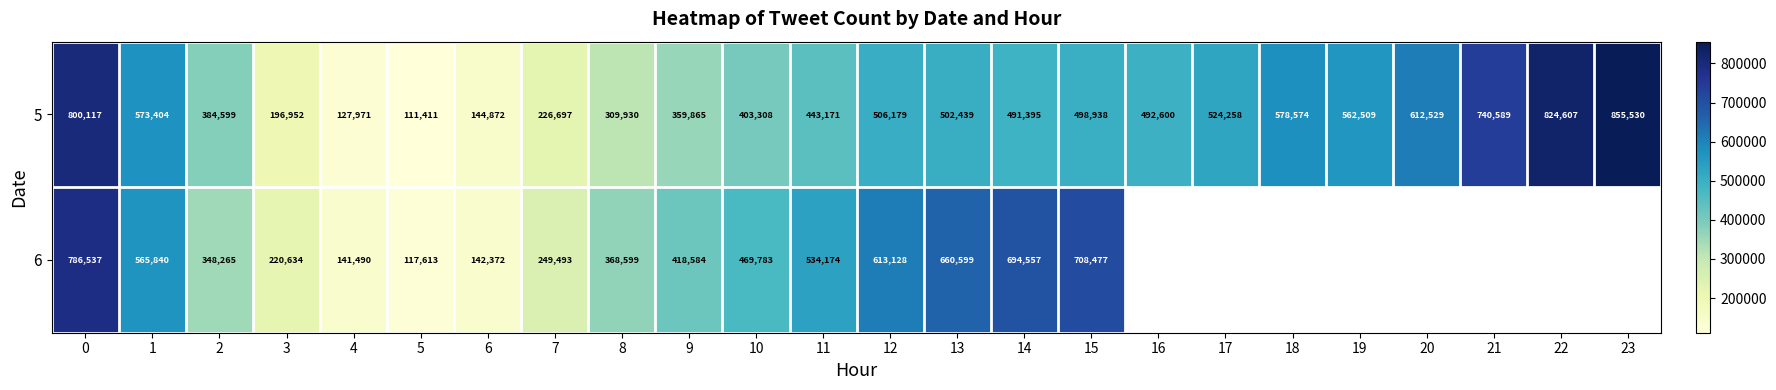

What is the difference between the maximum and minimum values in the 5 series?

744119